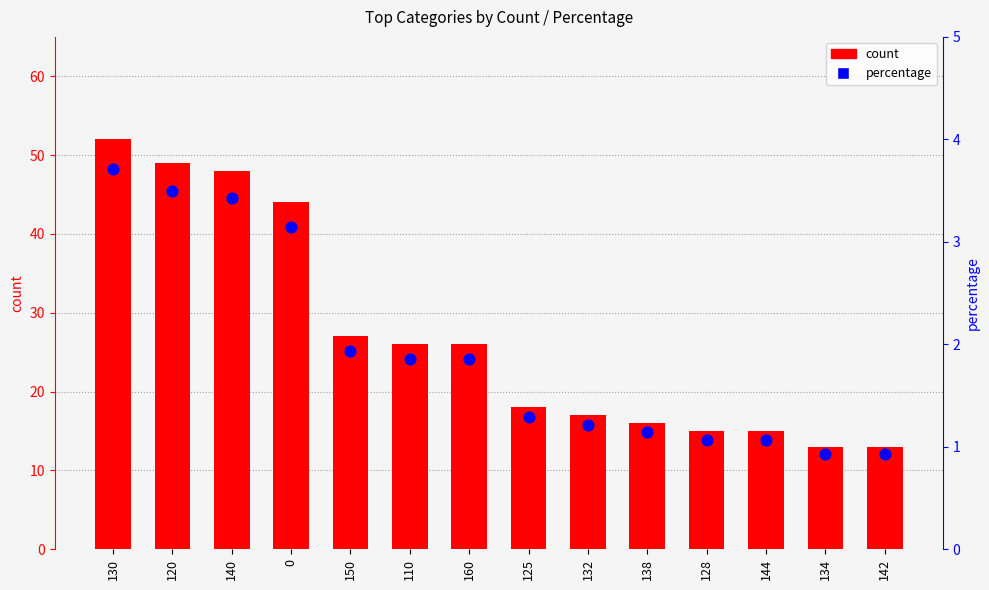

Which series contains the lowest Y value?

percentage